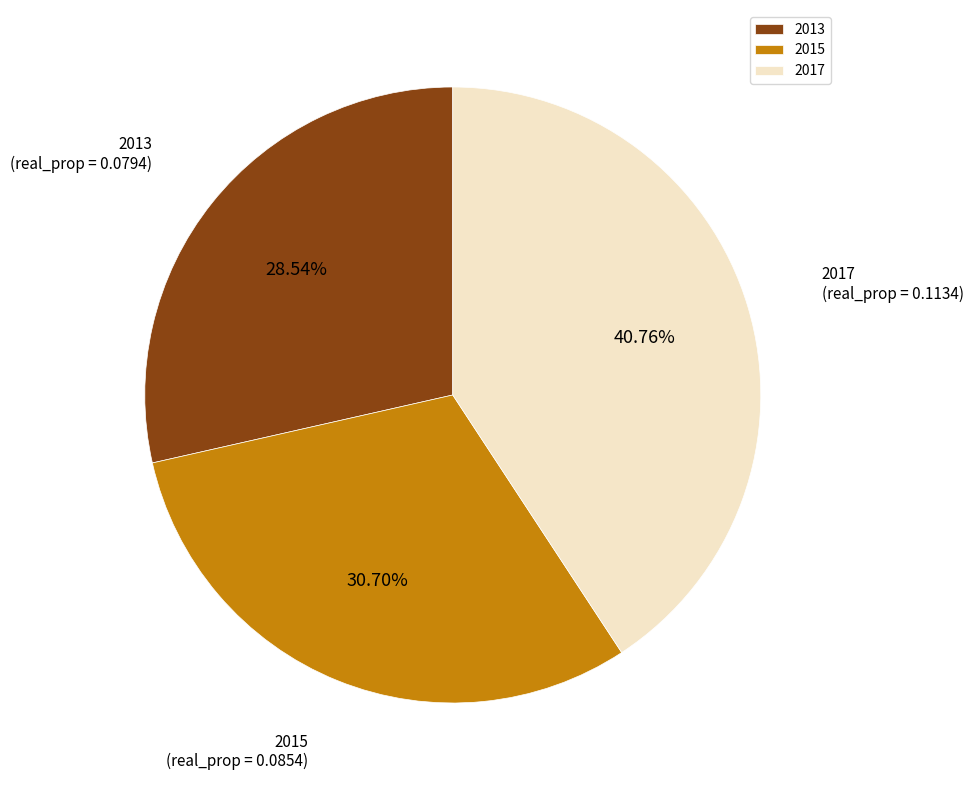

To the nearest percent, what percentage of the pie is 2013?

29%